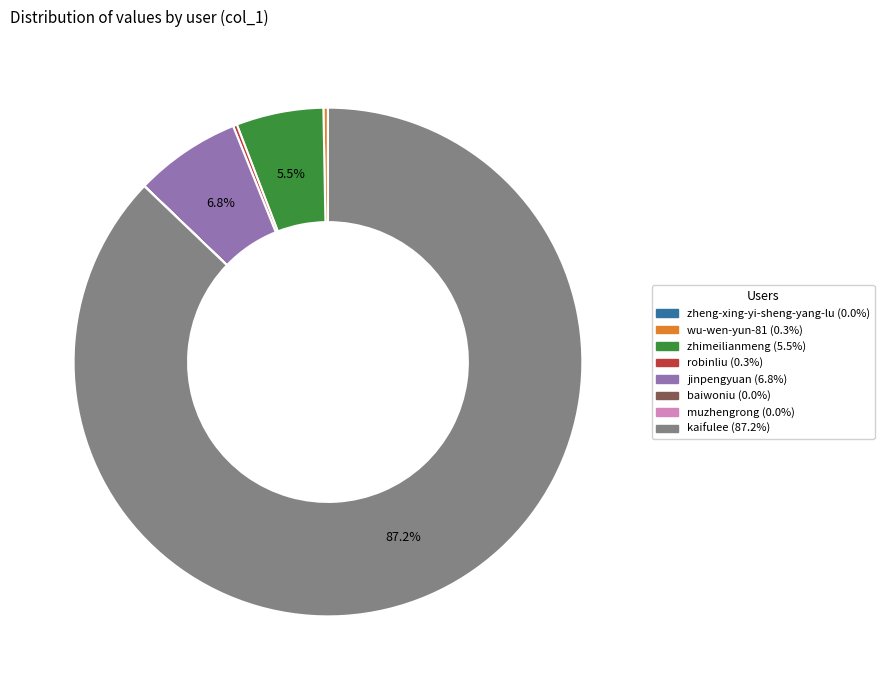

Is the sum of zhimeilianmeng (5.5%) and kaifulee (87.2%) greater than half?

Yes